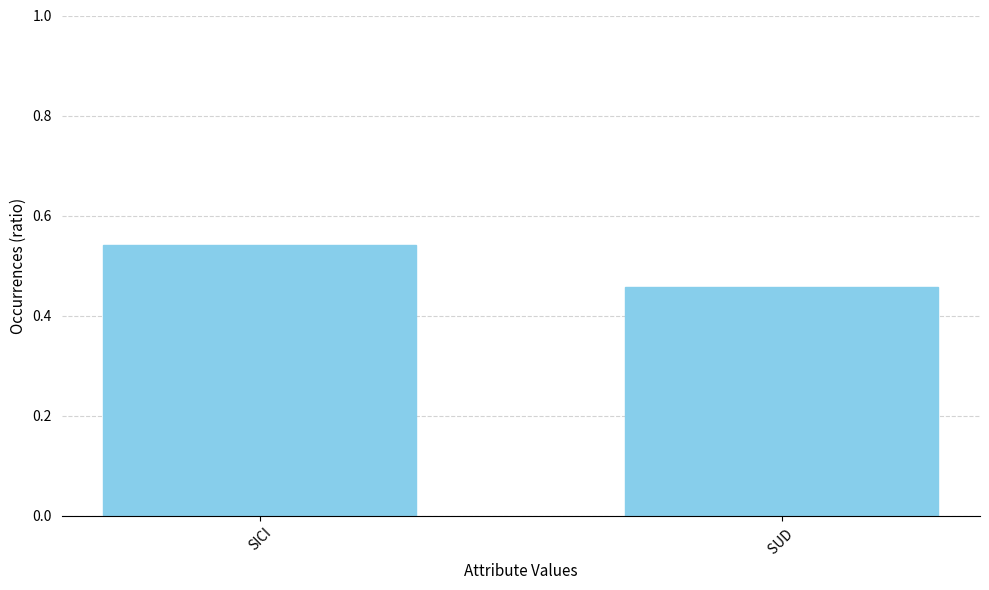

What is the change in value from SICI to SUD ?

-0.1